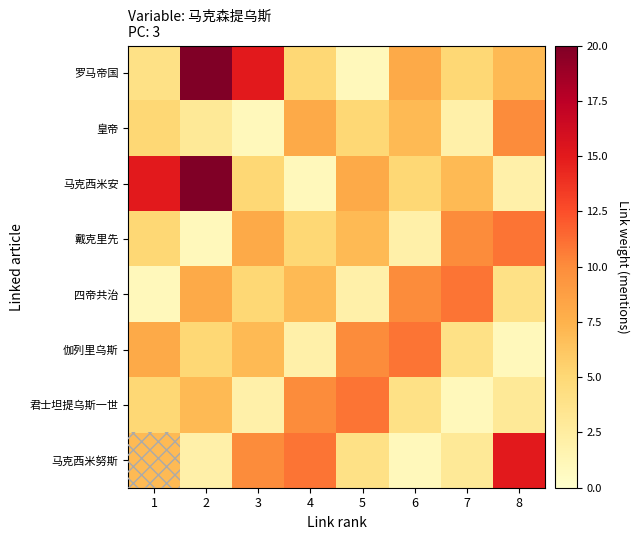

Which series has the largest range (max minus min)?

罗马帝国